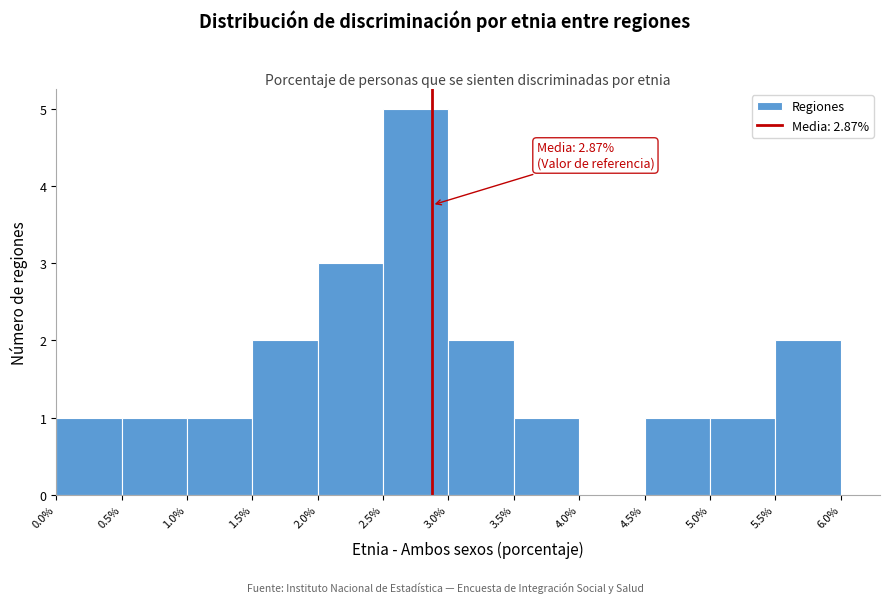

Over which range of the x-axis is the bar tallest?

2.5% to 3.0%